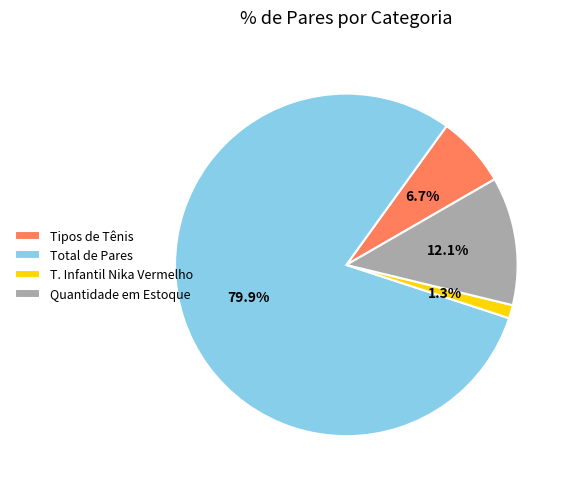

Between Total de Pares and Quantidade em Estoque, which is larger?

Total de Pares